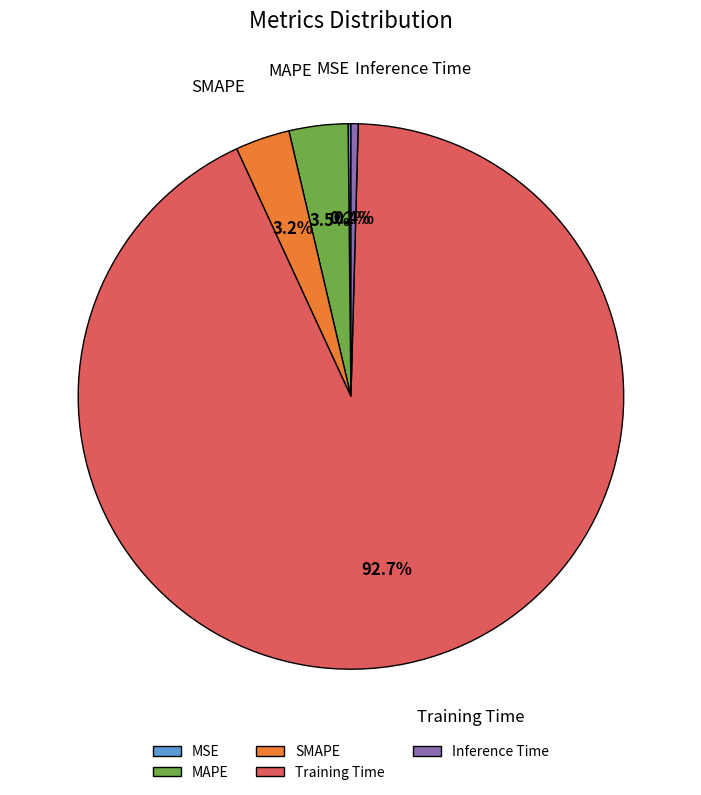

Which slice is the largest?

Training Time